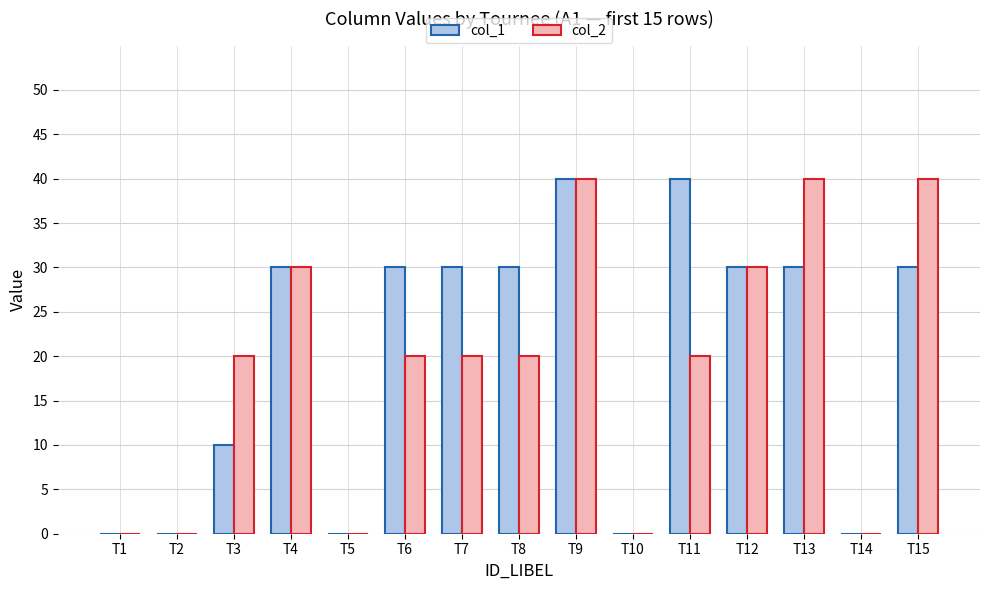

What is the sum of all col_2 values?

280